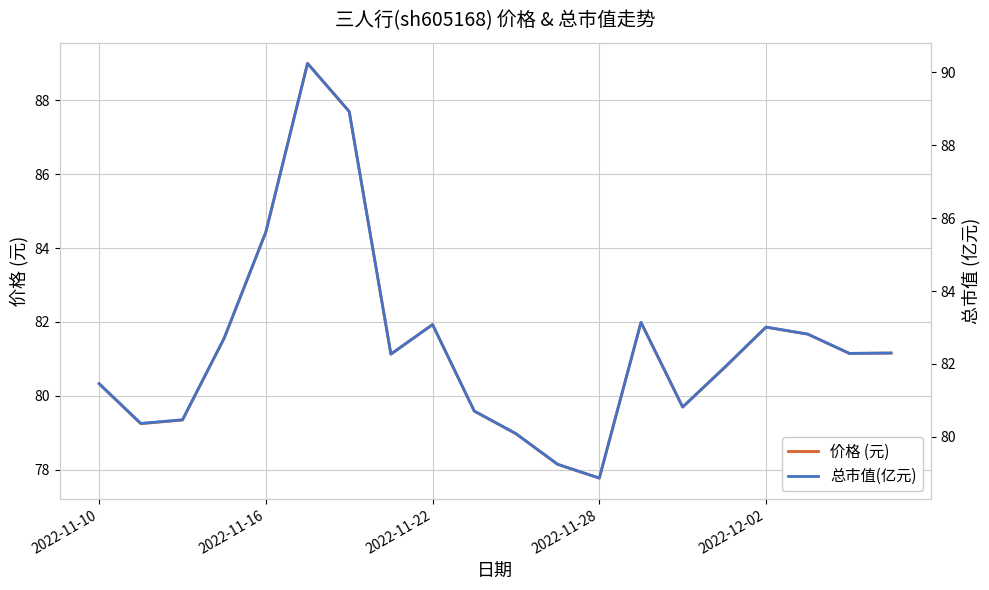

Rank the series by their average value, from highest to lowest.

总市值(亿元), 价格 (元)